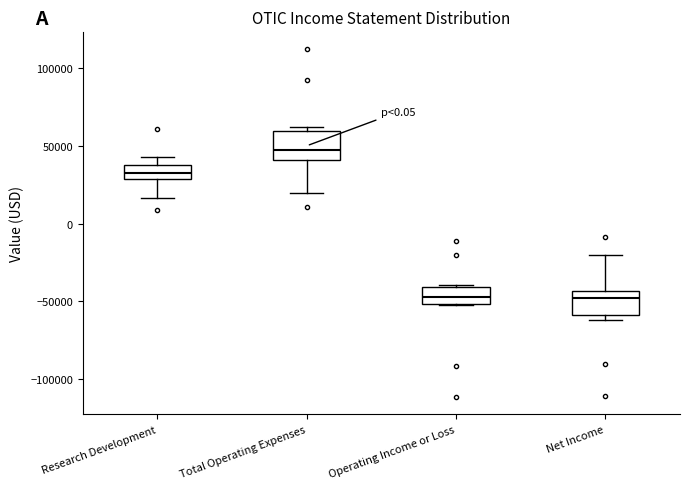

Which box's median line is the highest?

Total Operating Expenses